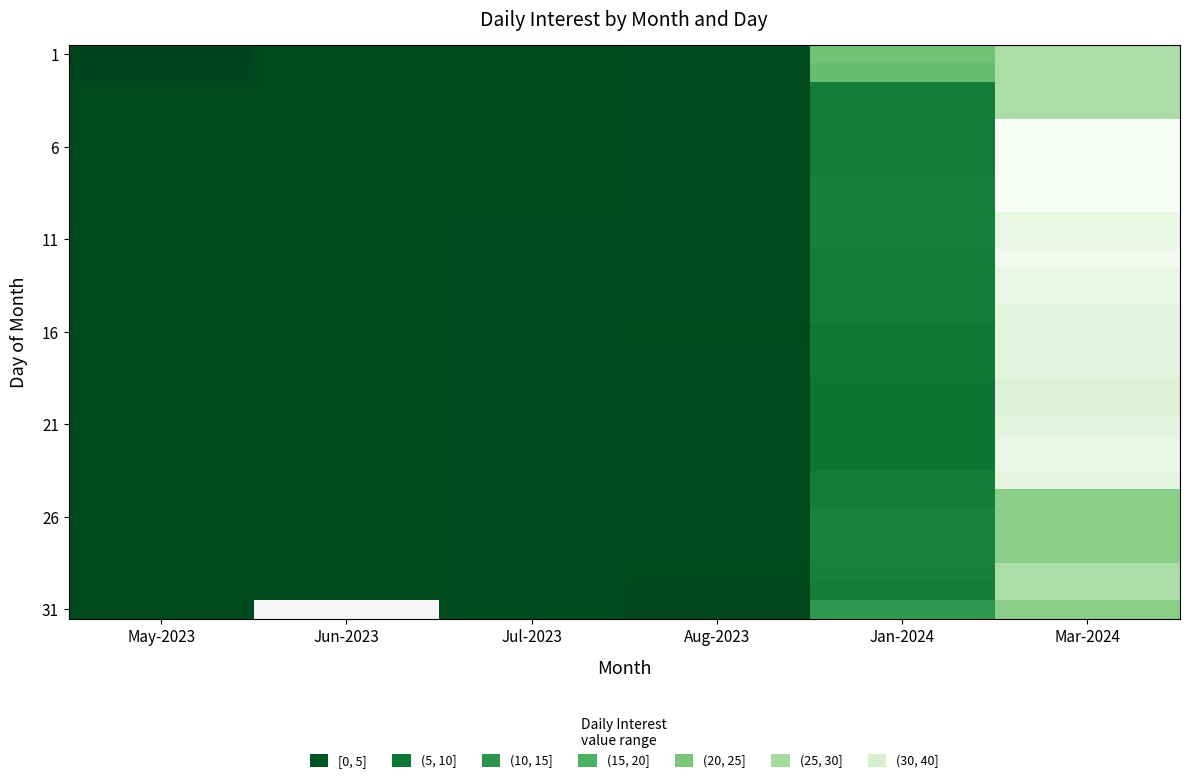

Which has a higher value, Jan-2024 or Aug-2023?

Jan-2024